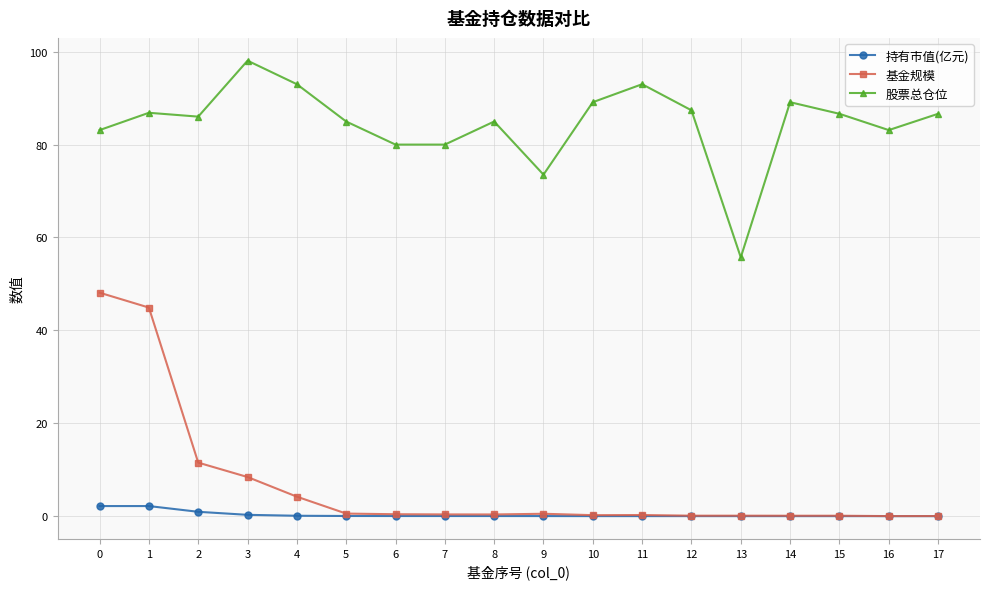

At how many categories does at least one series exceed 68?

17